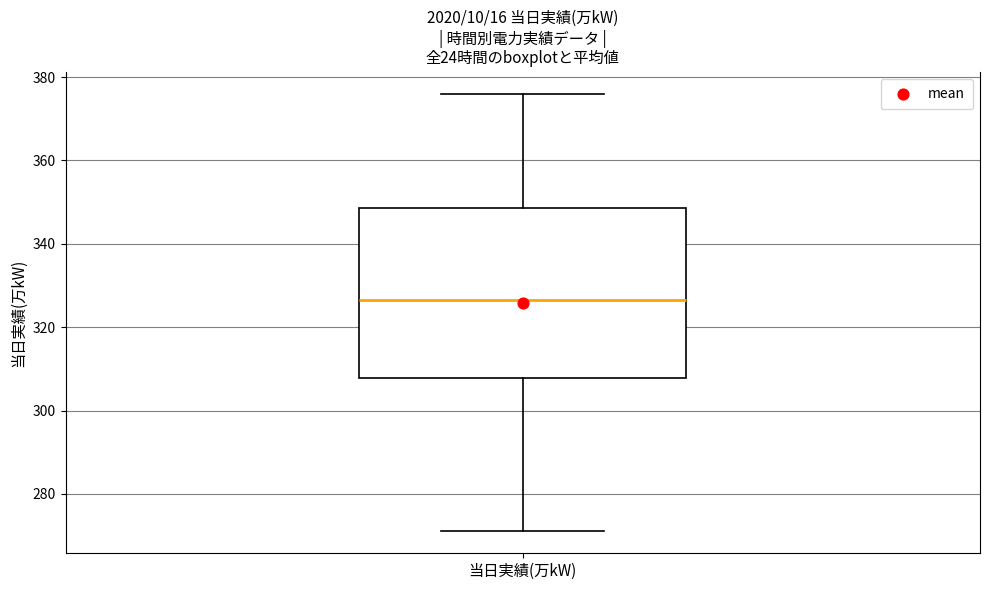

Transcribe this box plot: give where the median line is, the range the box spans, and where the two whiskers end, as read against the y-axis. The values are not printed on the chart, so give them approximately, as read against the axis.

median 326, box 308 to 348, whiskers 272 to 376